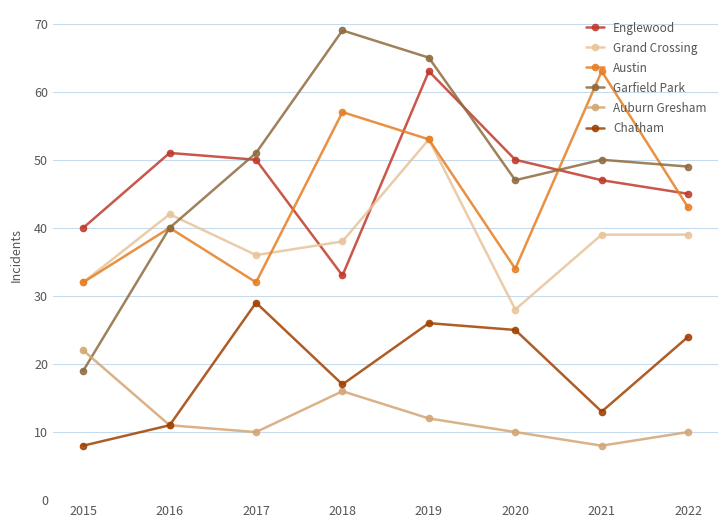

What is the difference between the maximum and minimum values in the Garfield Park series?

50